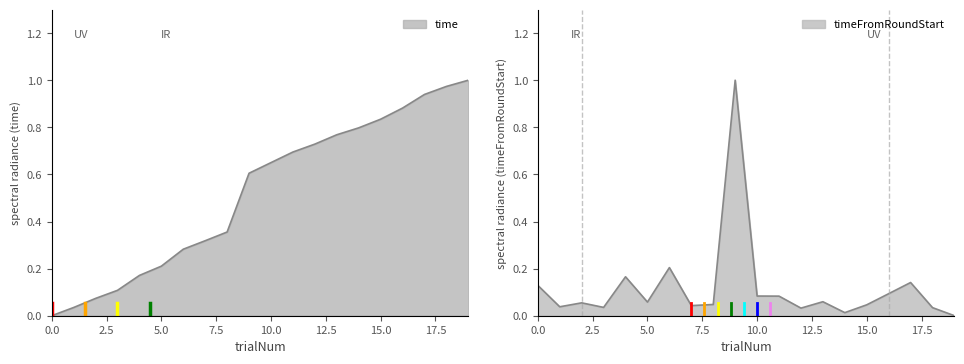

How many data points in time are above 0?

19